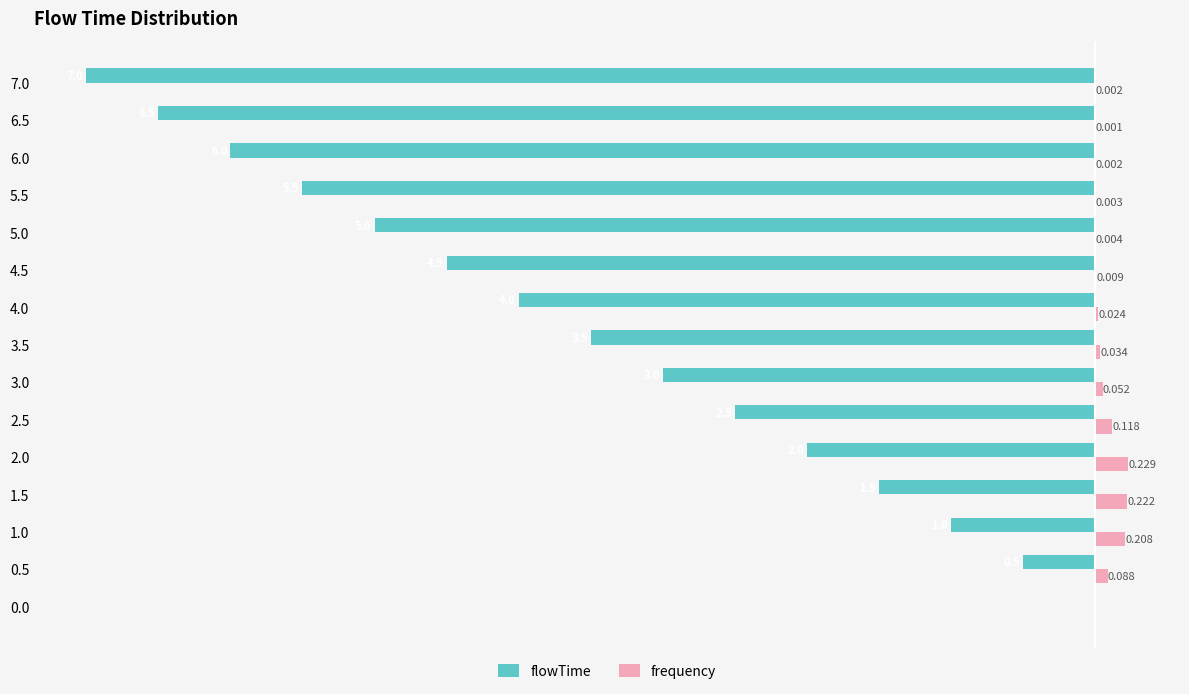

Is the value of frequency at 4.0 greater than the value of flowTime at 6.5?

Yes